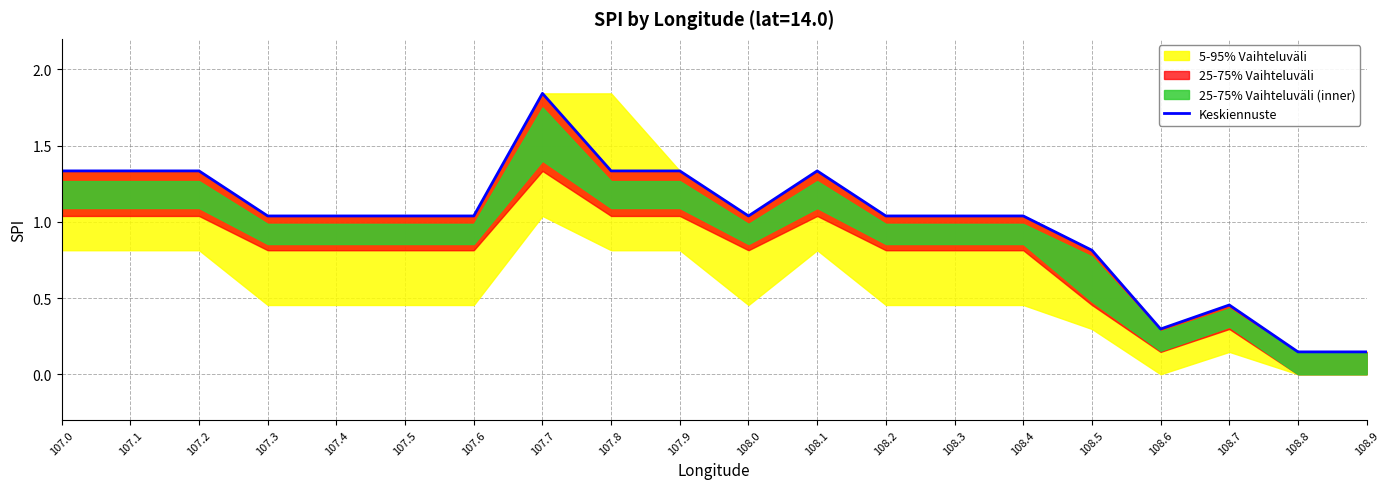

Reading left to right, transcribe all the data shown in this chart.

1.3	1.3	1.3	1.0	1.0	1.0	1.0	1.8	1.3	1.3	1.0	1.3	1.0	1.0	1.0	0.8	0.3	0.5	0.1	0.1